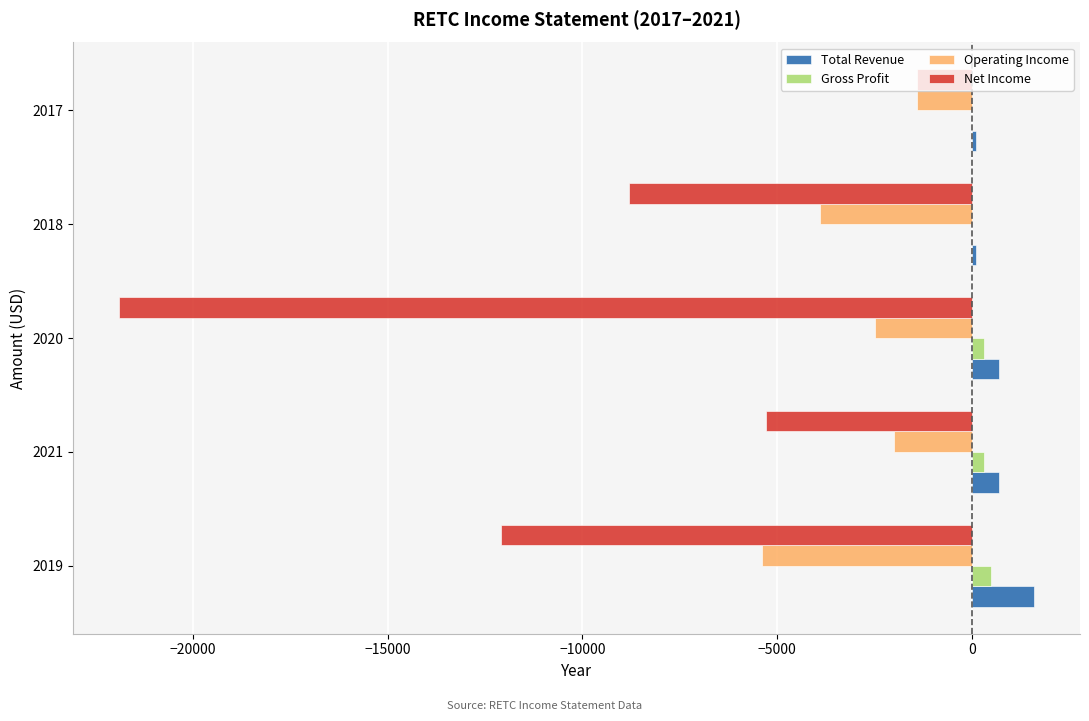

Is the value of Net Income at 2018 greater than the value of Operating Income at 2021?

No